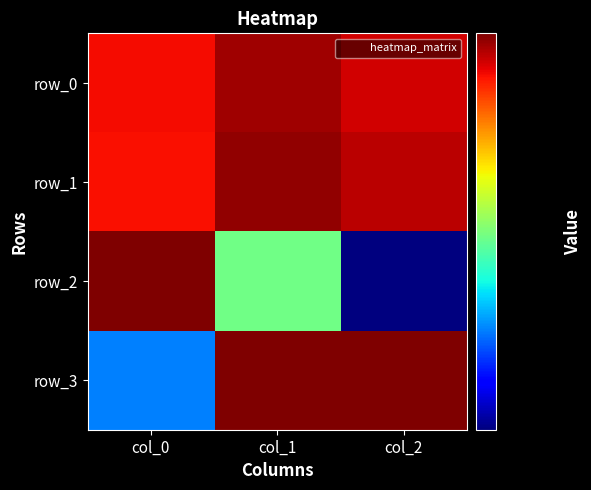

Reading left to right, extract all data points from this chart.

row_0: 0.8	1.0	0.9
row_1: 0.8	1.0	0.9
row_2: 1.0	0.4	0.2
row_3: 0.3	1.0	1.0